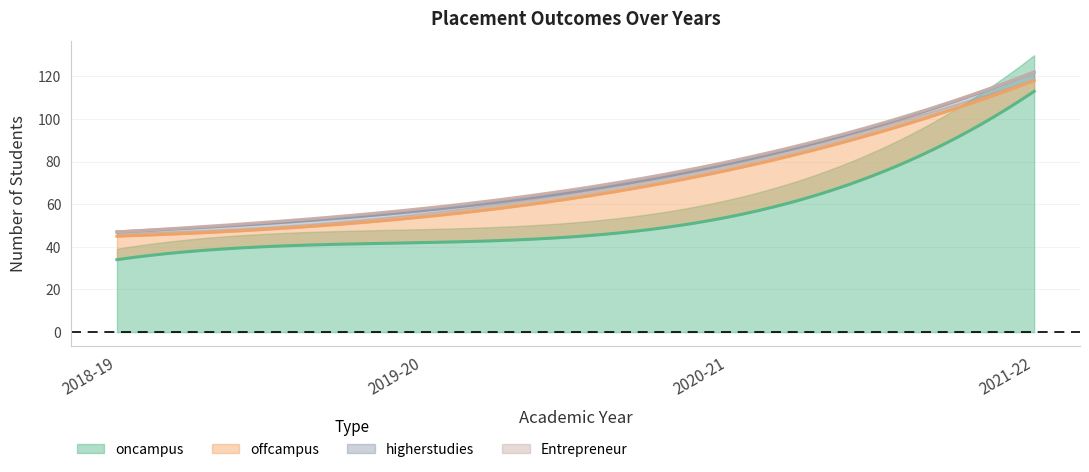

True or false: higherstudies and Entrepreneur intersect in this chart.

False